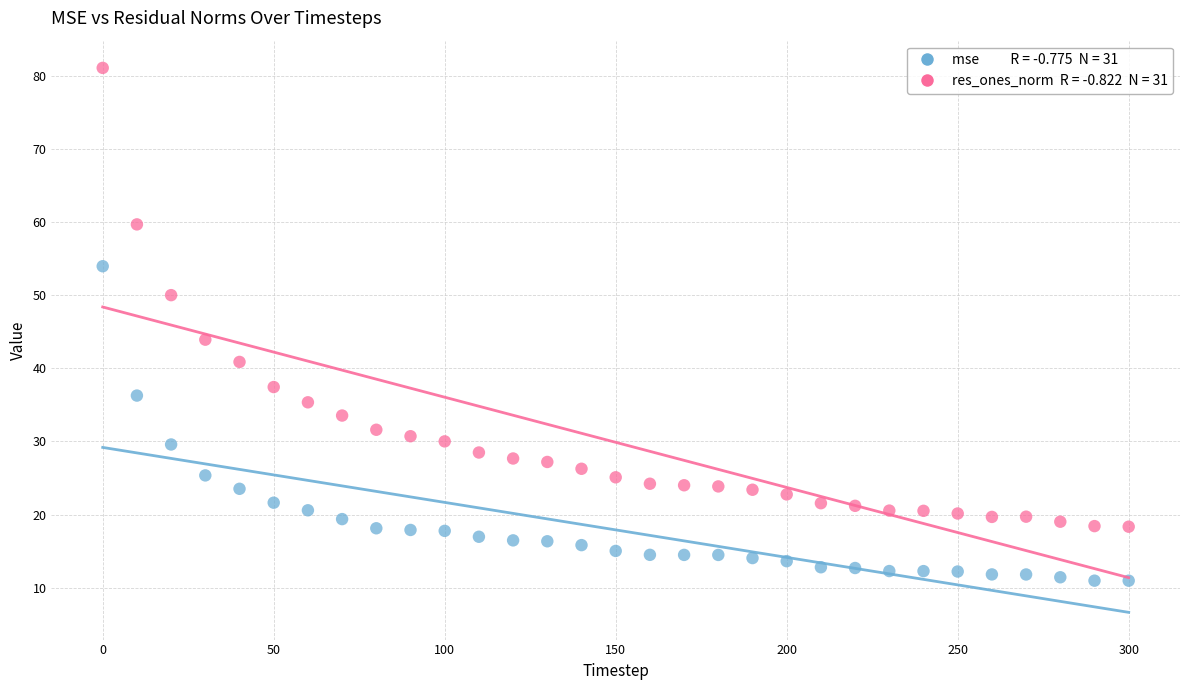

Across all series, what Y value is closest to 46?

43.9